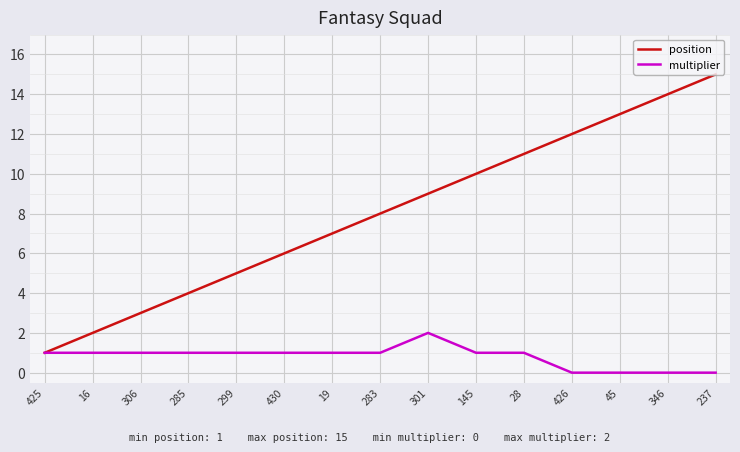

Is the value of multiplier at 283 greater than the value of position at 299?

No